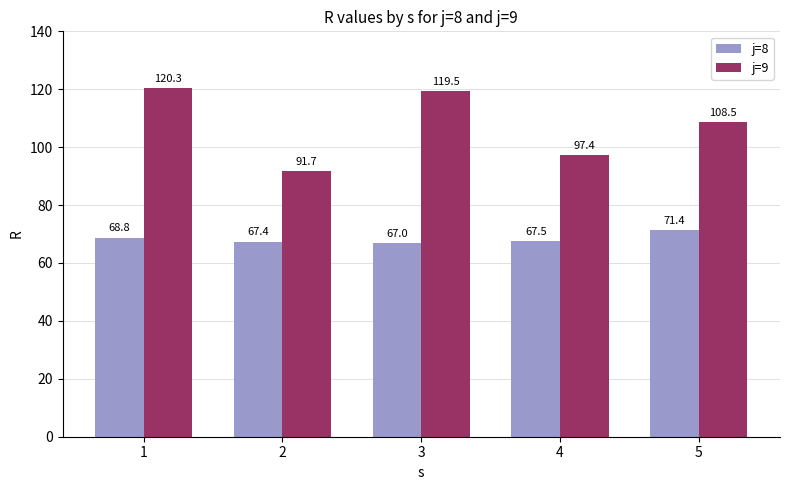

Reading left to right, transcribe all the data shown in this chart.

j=8: 68.8	67.4	67.0	67.5	71.4
j=9: 120.3	91.7	119.5	97.4	108.5